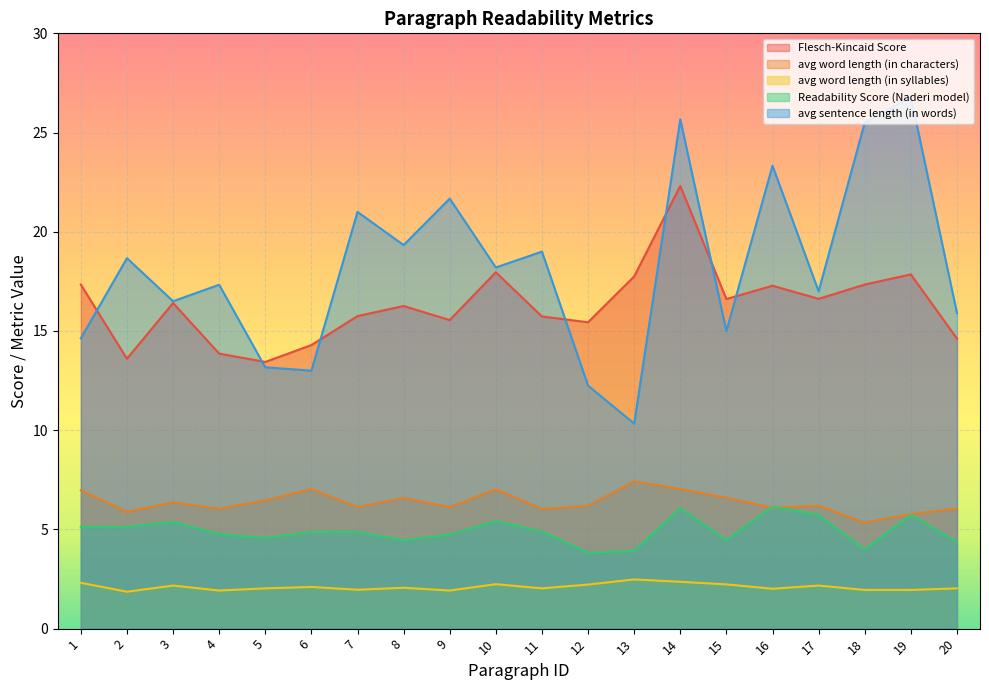

At which label does Flesch-Kincaid Score reach its peak?

14